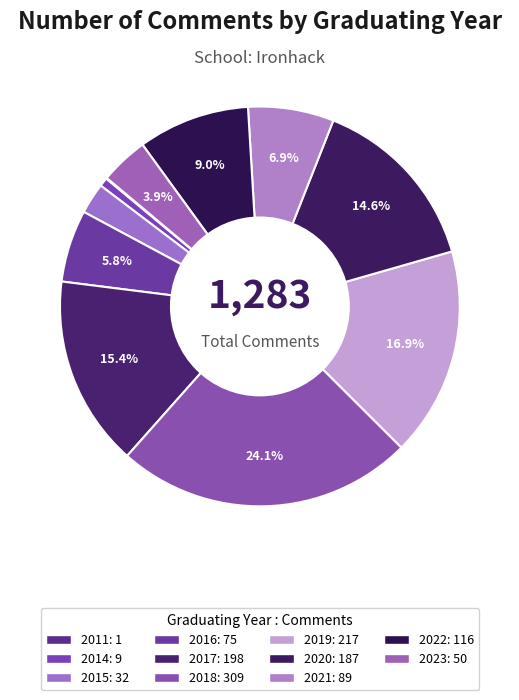

To the nearest percent, what is the difference between the 2019 and 2021 slice percentages?

10%